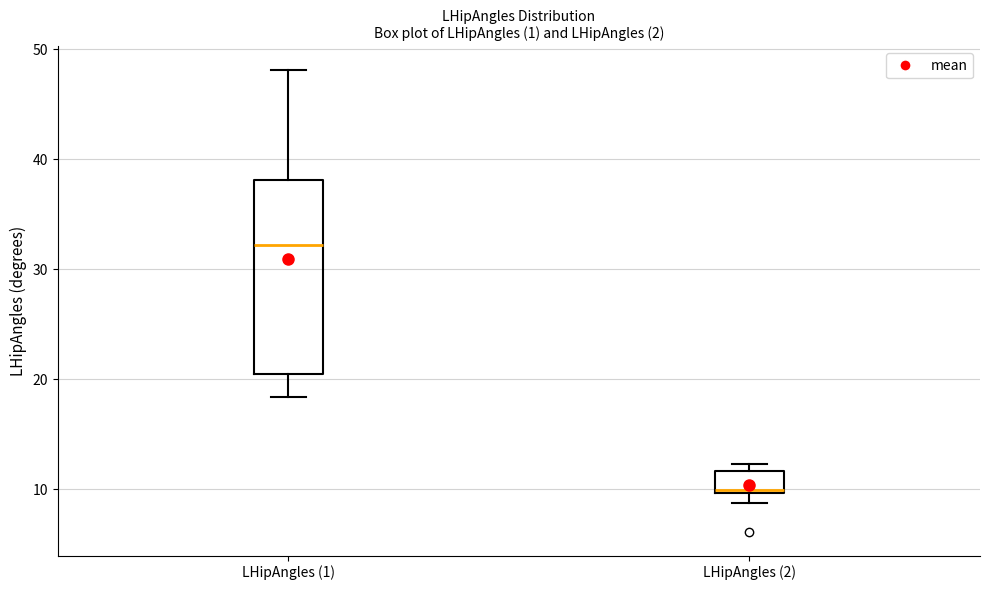

Where is the upper edge of the box for LHipAngles (2) on the y-axis? The values are not printed on the chart, so give them approximately, as read against the axis.

12